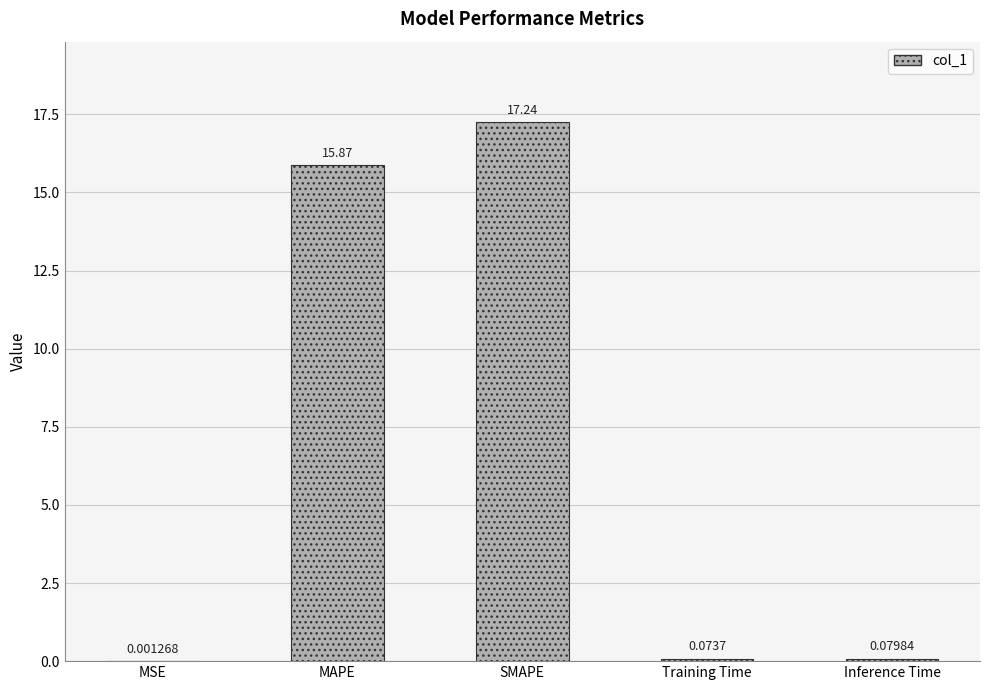

At which label is the value closest to 8?

MAPE